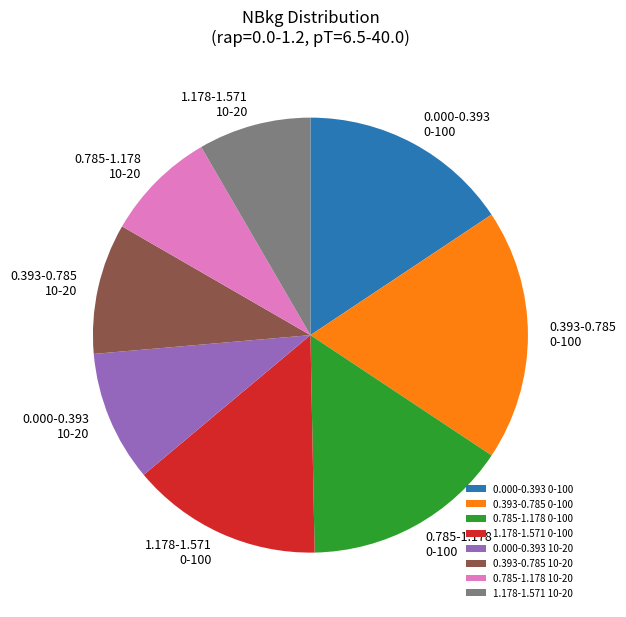

How many slices are in this pie chart?

8